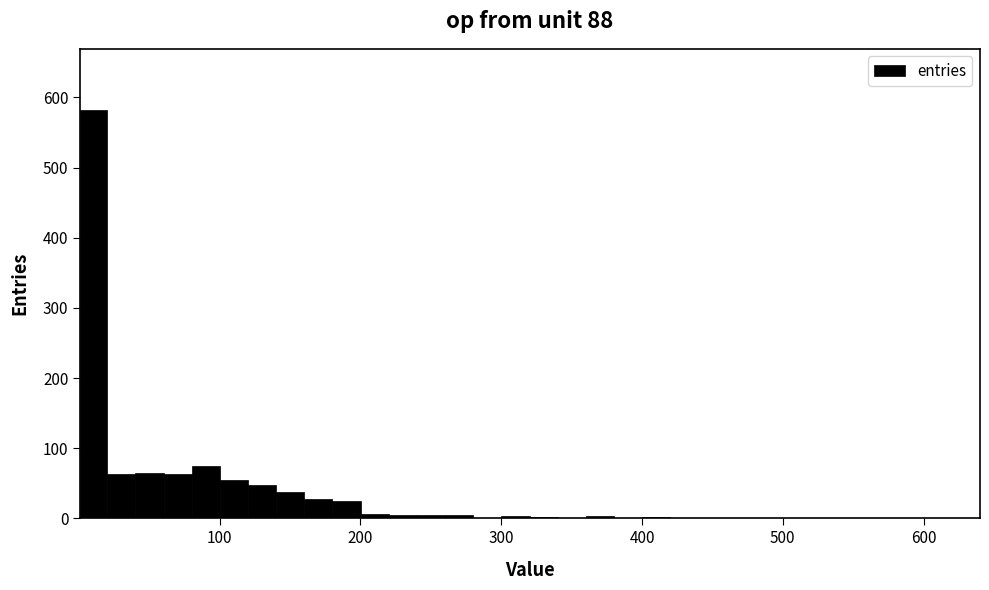

Around what value on the x-axis is the tallest bar? Give the approximate position of its centre, as read against the axis.

10